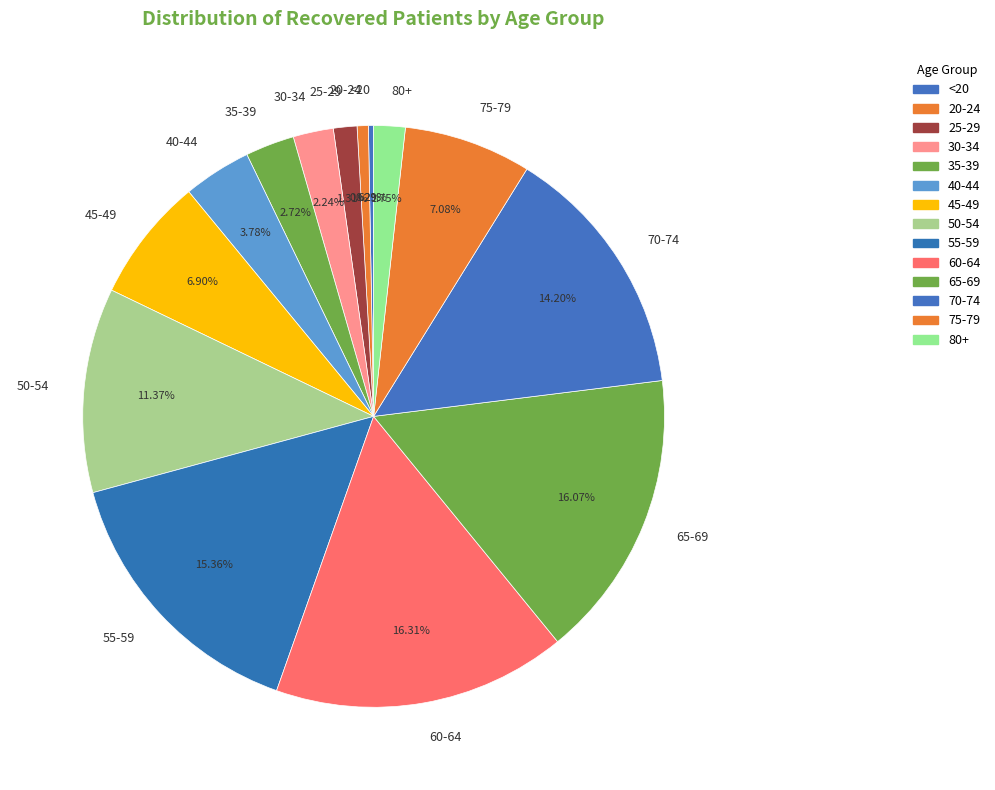

Is the sum of 70-74 and <20 greater than half?

No